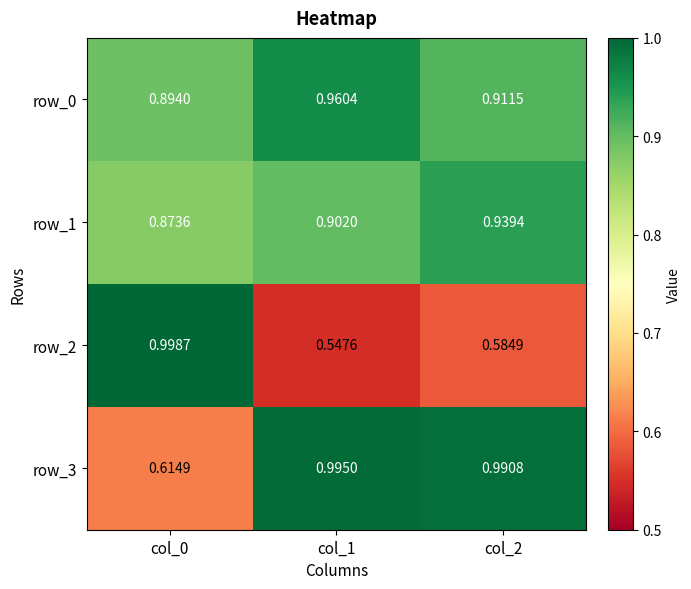

At how many categories does at least one series exceed 0?

3